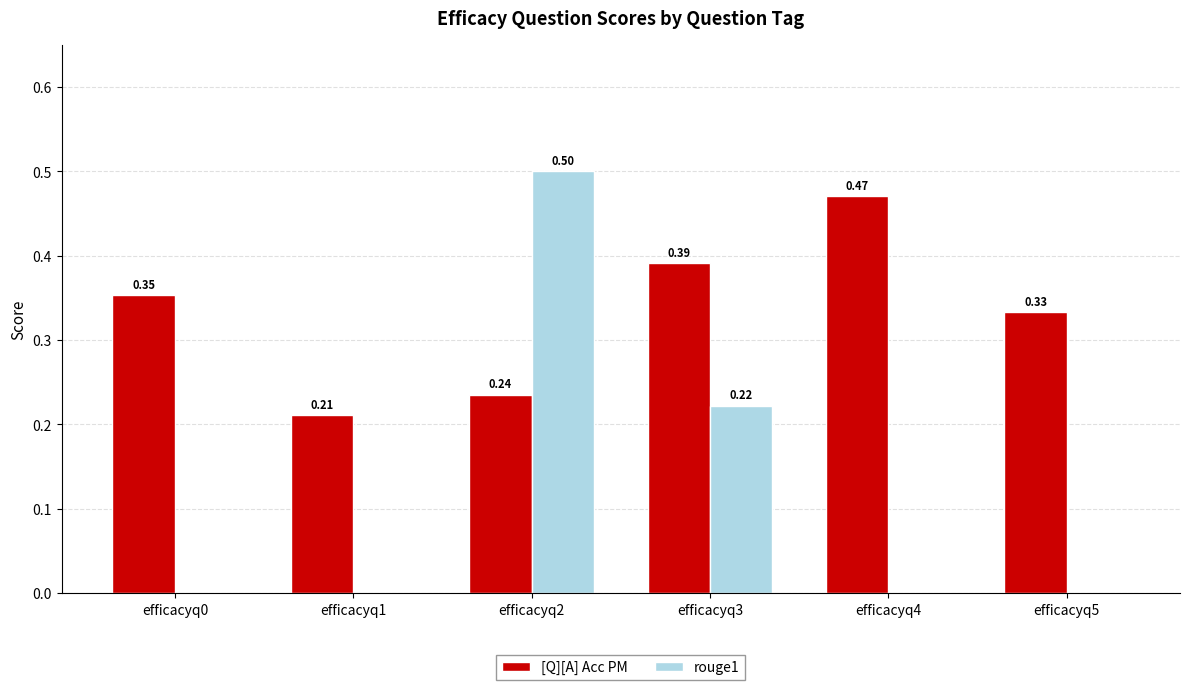

What is the sum of all rouge1 values?

0.7